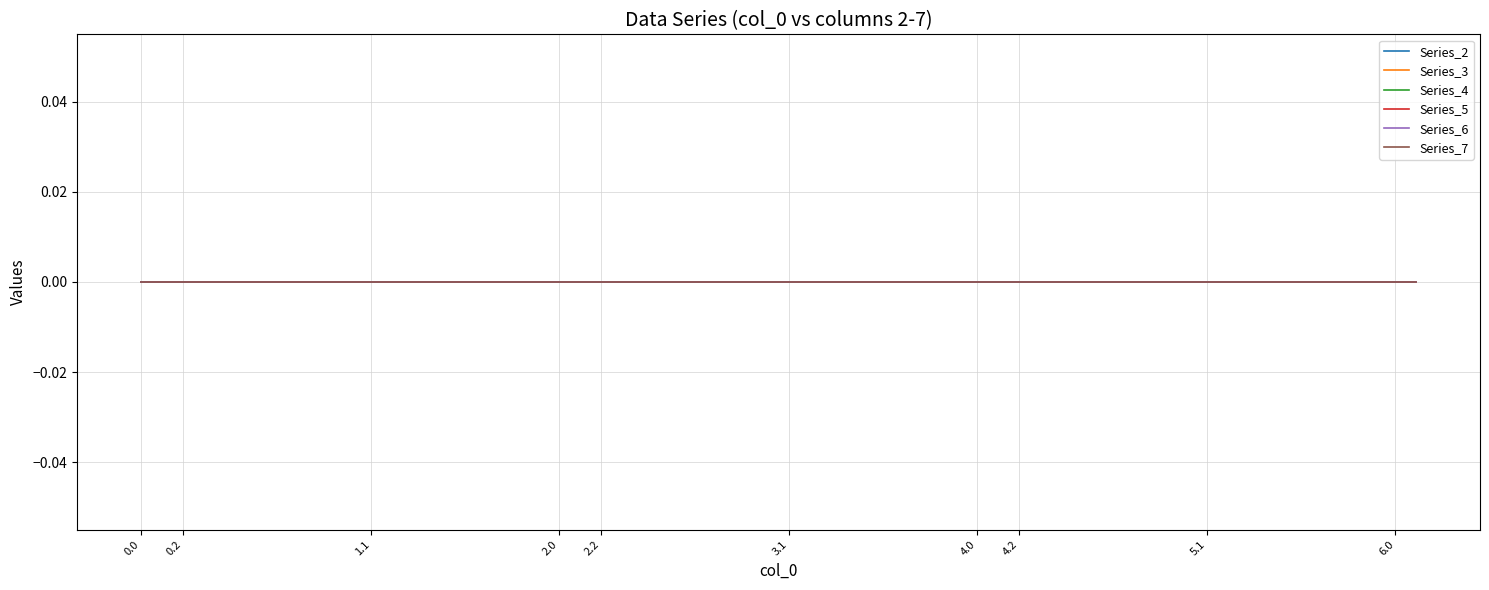

True or false: the data shows 5.4 at 3.2.

False